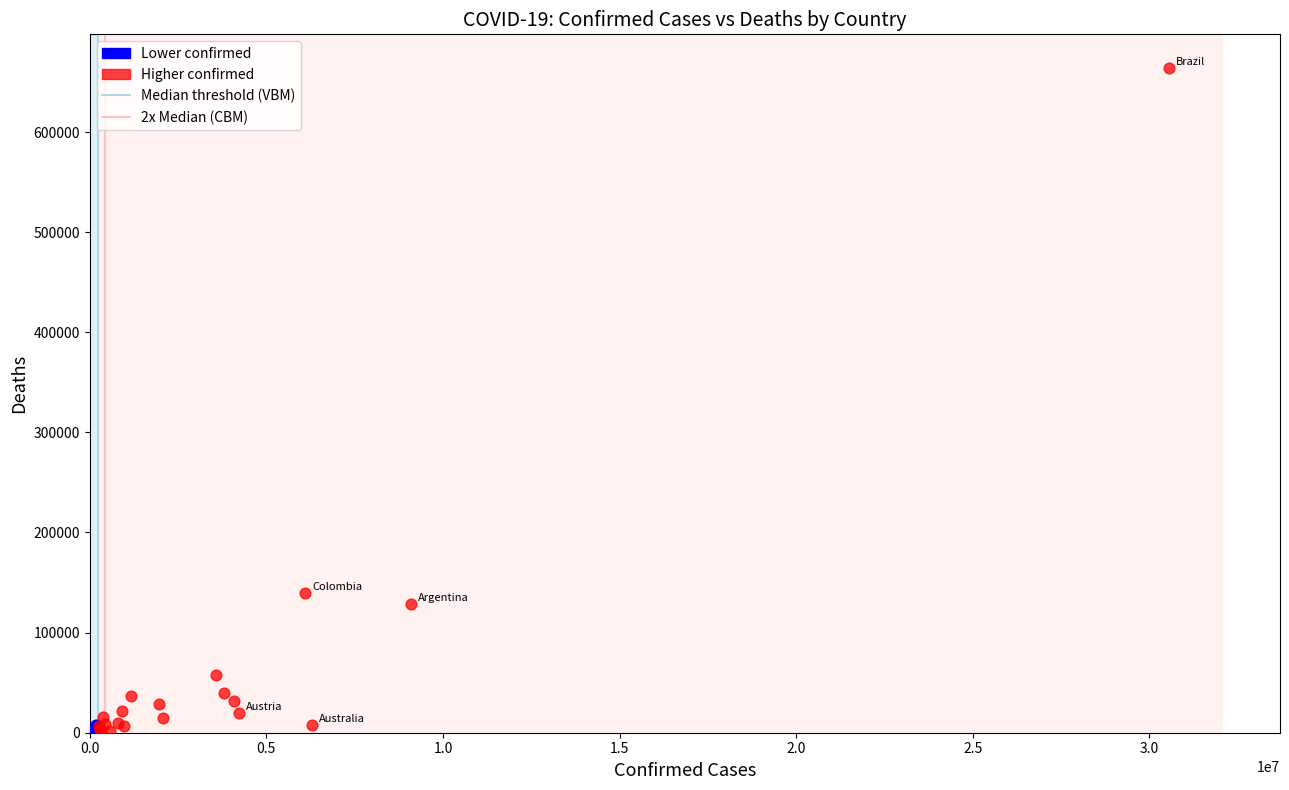

Which series contains the highest Y value?

Higher confirmed